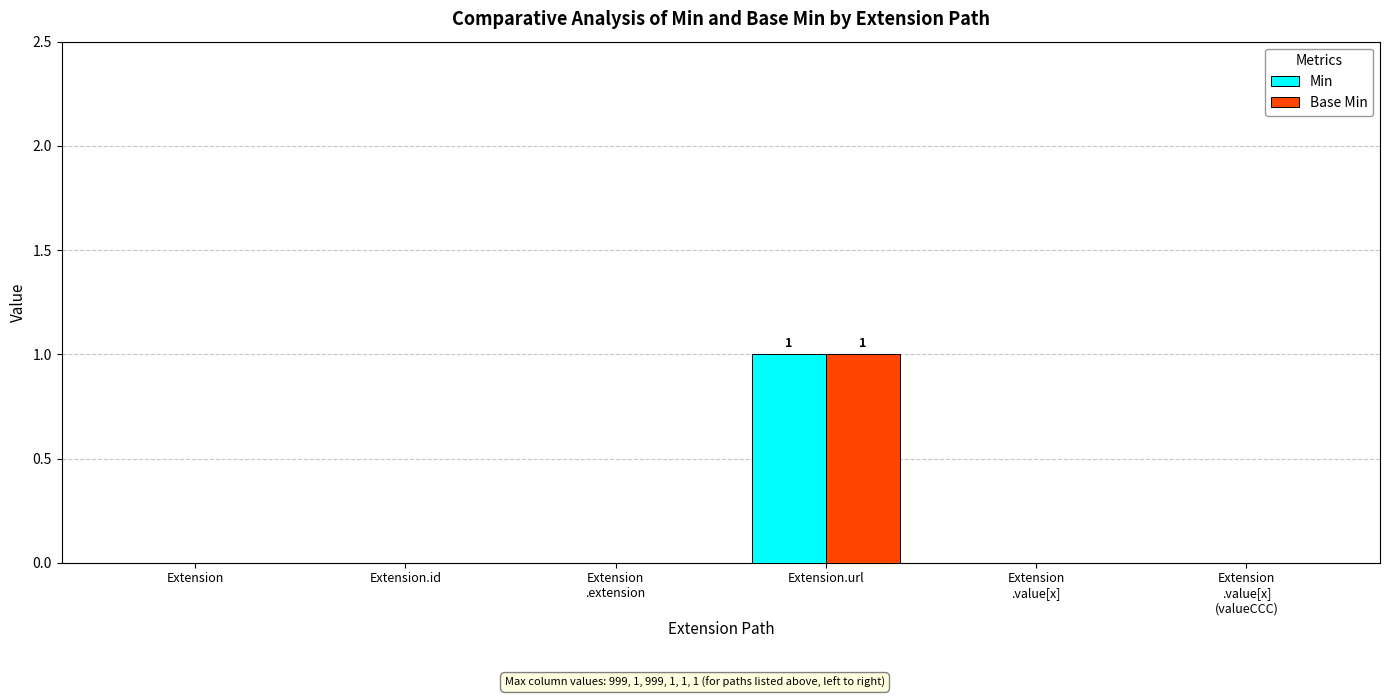

At which category is the sum across all series the highest?

Extension.url